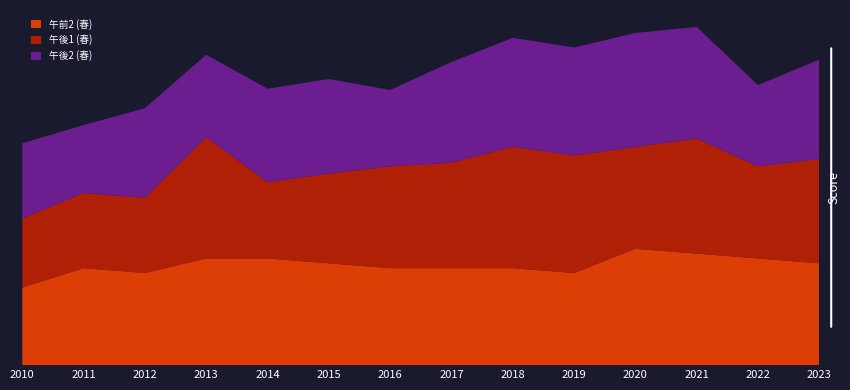

Reading left to right, what are all the values shown in this chart?

午前2 (春): 64	80	76	88	88	84	80	80	80	76	96	92	88	84
午後1 (春): 57	62	62	100	63	74	84	87	100	97	84	95	76	86
午後2 (春): 62	56	74	68	77	78	63	83	90	89	94	92	67	82